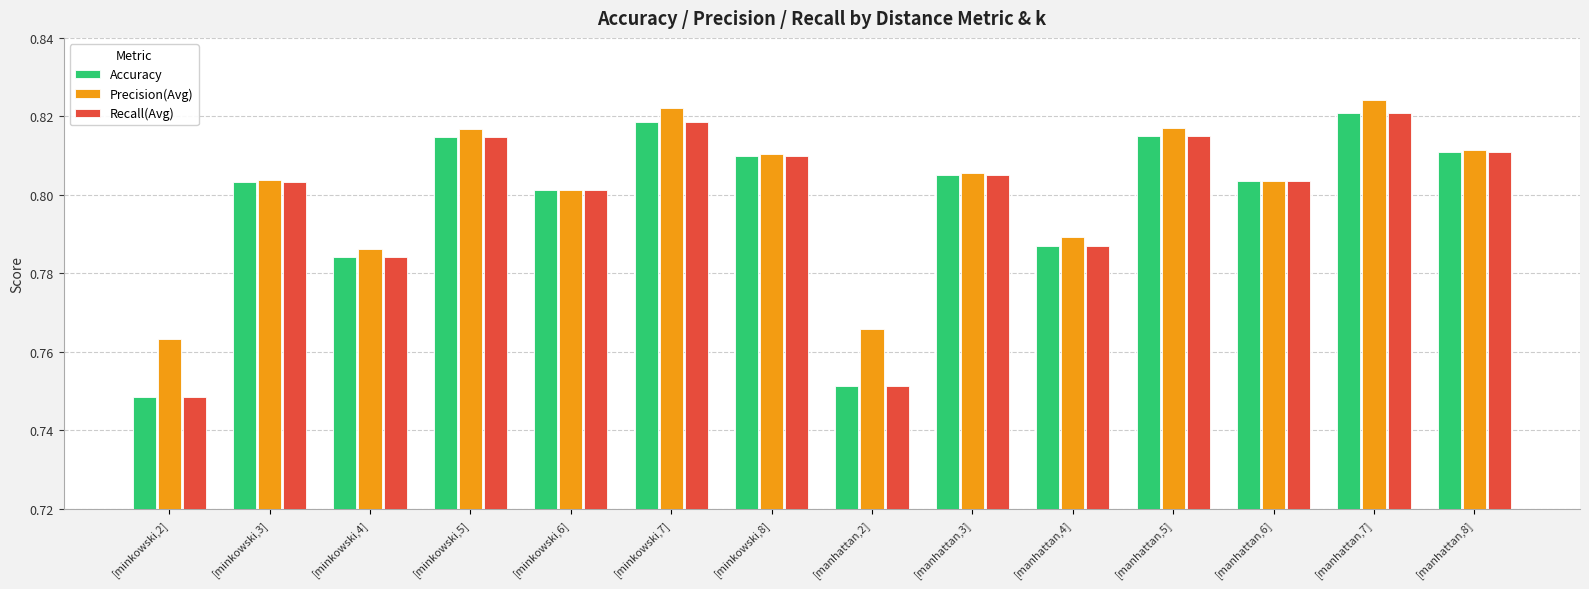

What are all the series names shown in the legend?

Accuracy, Precision(Avg), Recall(Avg)